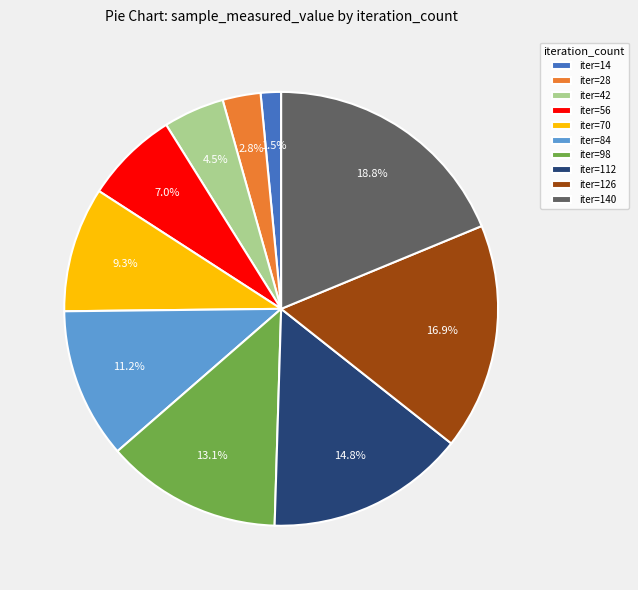

Count the number of slices in the pie.

10